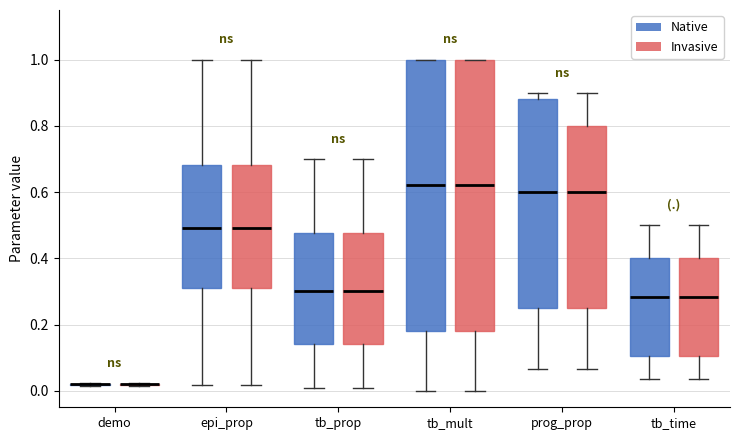

Reading left to right, transcribe this box plot: for each box, give where its median line is, the range the box spans, and where its two whiskers end, as read against the y-axis. The values are not printed on the chart, so give them approximately, as read against the axis.

demo (Native): box collapsed to a line at 0.02, whiskers 0.02 to 0.02
demo (Invasive): box collapsed to a line at 0.02, whiskers 0.02 to 0.02
epi_prop (Native): median 0.50, box 0.32 to 0.68, whiskers 0.02 to 1.00
epi_prop (Invasive): median 0.50, box 0.32 to 0.68, whiskers 0.02 to 1.00
tb_prop (Native): median 0.30, box 0.14 to 0.48, whiskers 0.00 to 0.70
tb_prop (Invasive): median 0.30, box 0.14 to 0.48, whiskers 0.00 to 0.70
tb_mult (Native): median 0.62, box 0.18 to 1.00, whiskers 0.00 to 1.00
tb_mult (Invasive): median 0.62, box 0.18 to 1.00, whiskers 0.00 to 1.00
prog_prop (Native): median 0.60, box 0.26 to 0.88, whiskers 0.06 to 0.90
prog_prop (Invasive): median 0.60, box 0.26 to 0.80, whiskers 0.06 to 0.90
tb_time (Native): median 0.28, box 0.10 to 0.40, whiskers 0.04 to 0.50
tb_time (Invasive): median 0.28, box 0.10 to 0.40, whiskers 0.04 to 0.50